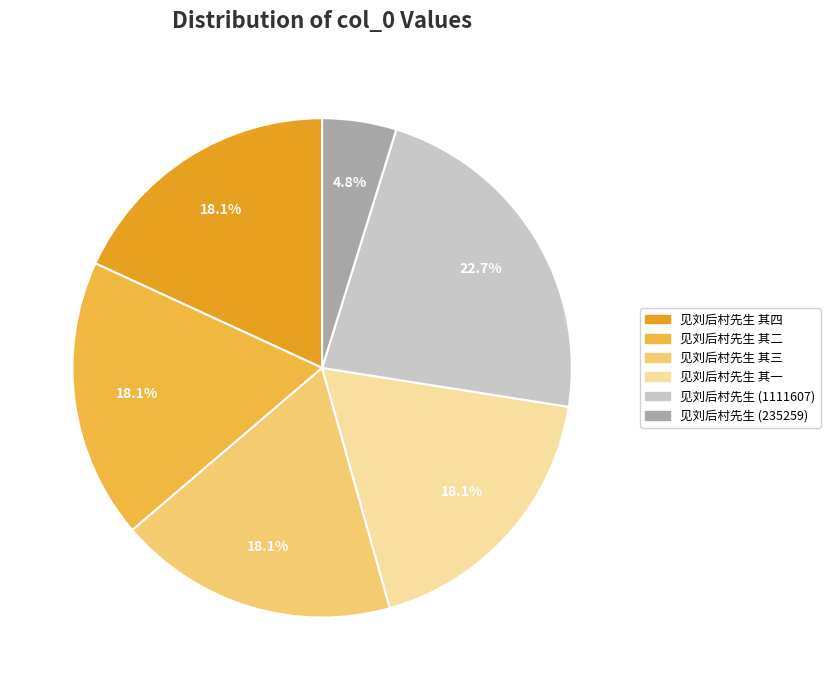

Approximately how many times larger is the value at 见刘后村先生 其二 compared to 见刘后村先生 其四?

1.0